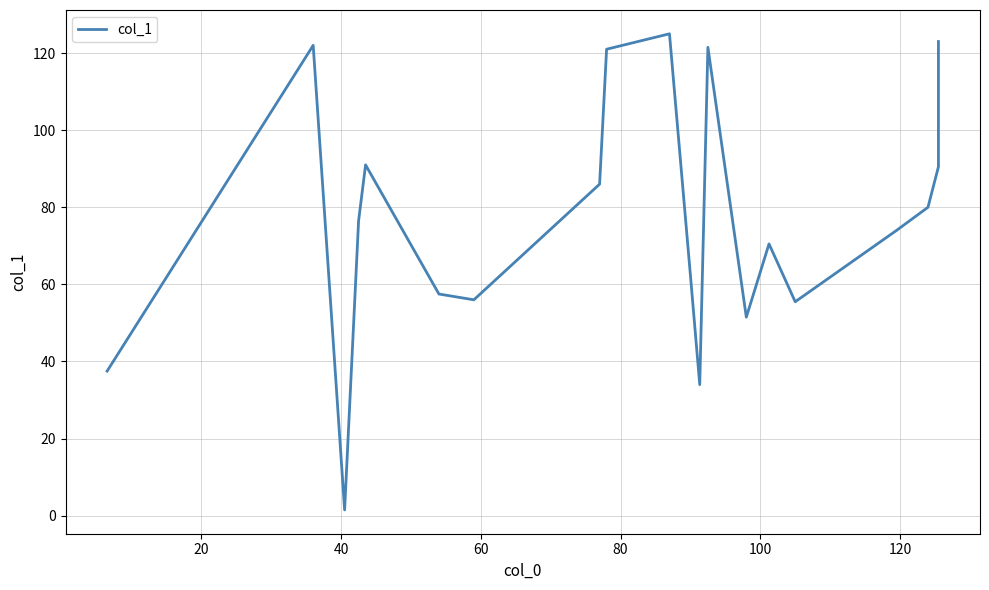

Where does the data first go above 76?

20